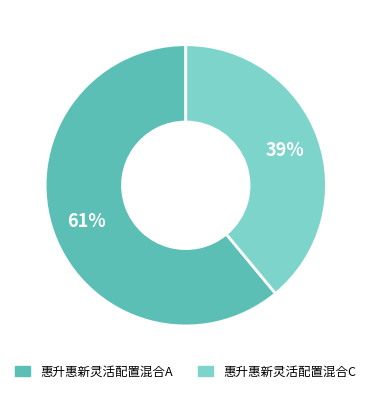

To the nearest percent, what is the difference between the 惠升惠新灵活配置混合A and 惠升惠新灵活配置混合C slice percentages?

22%